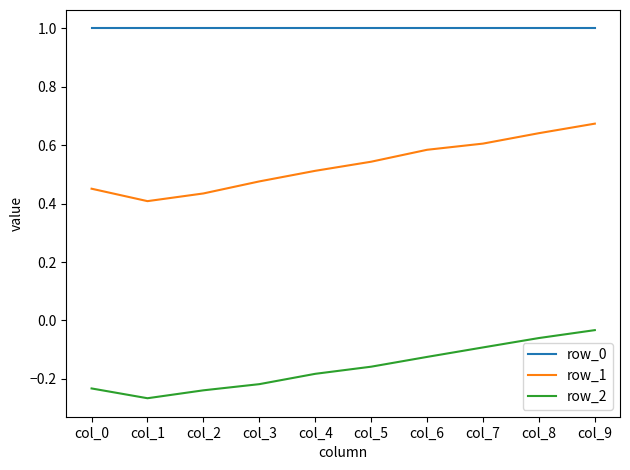

What is the maximum value shown in the chart?

1.0